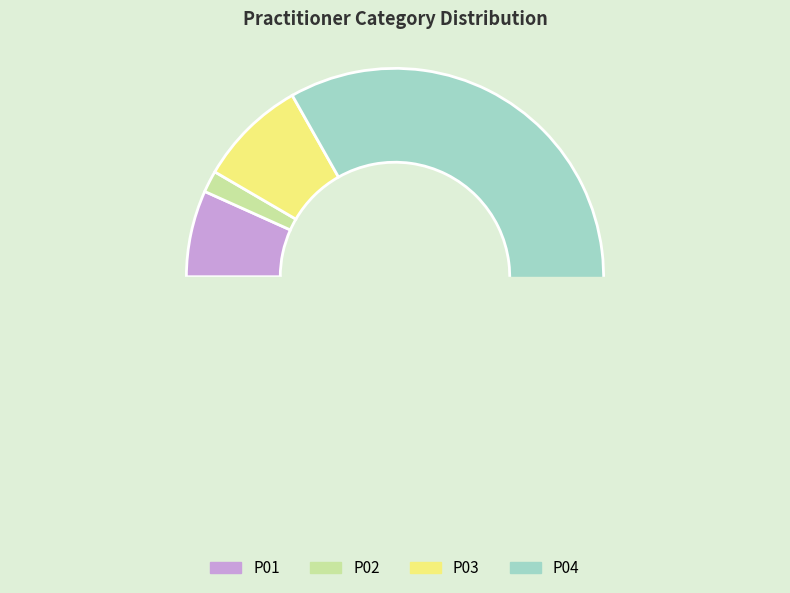

How much of the chart is everything except P02?

98.3%